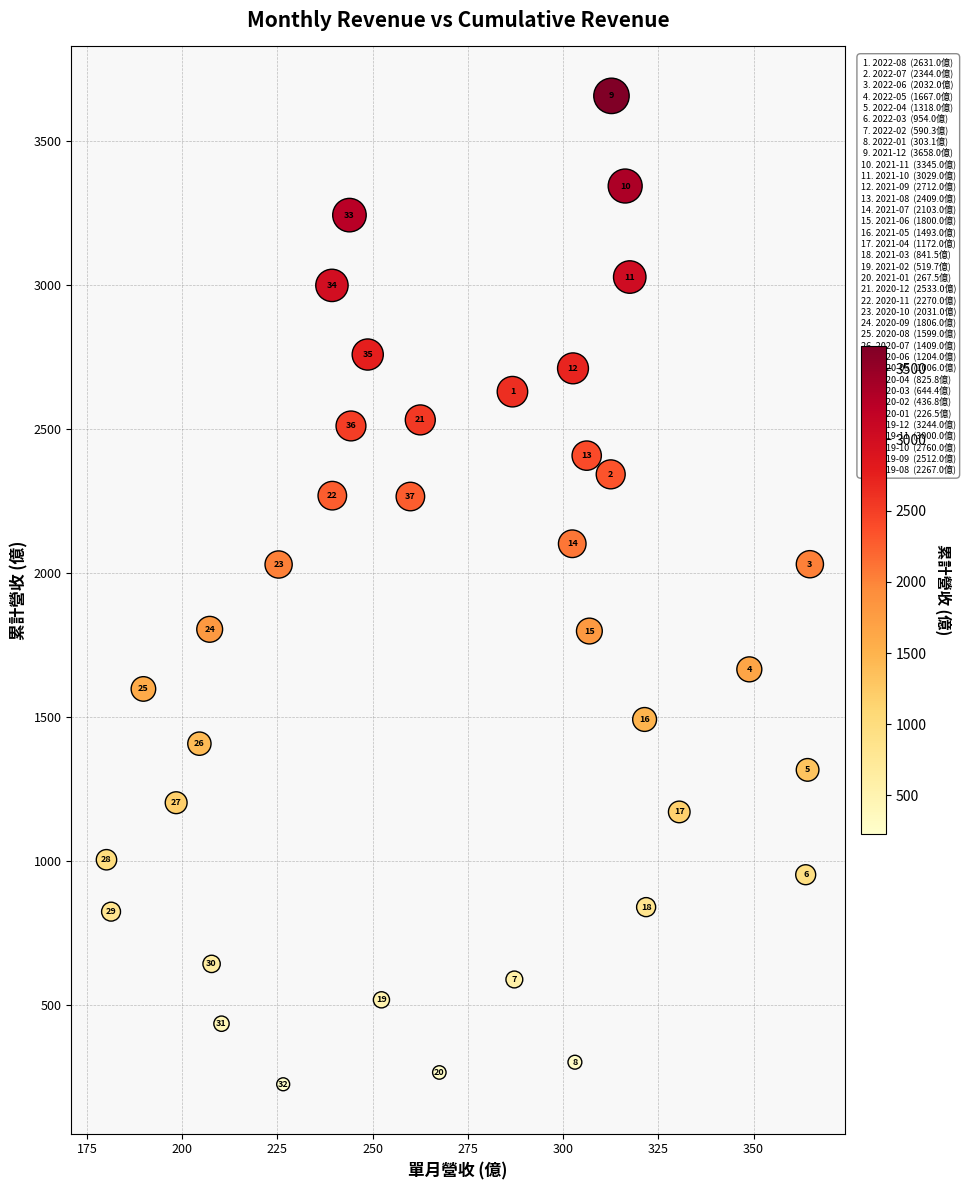

What Y value in the scatter plot is closest to 1942?

2031.0